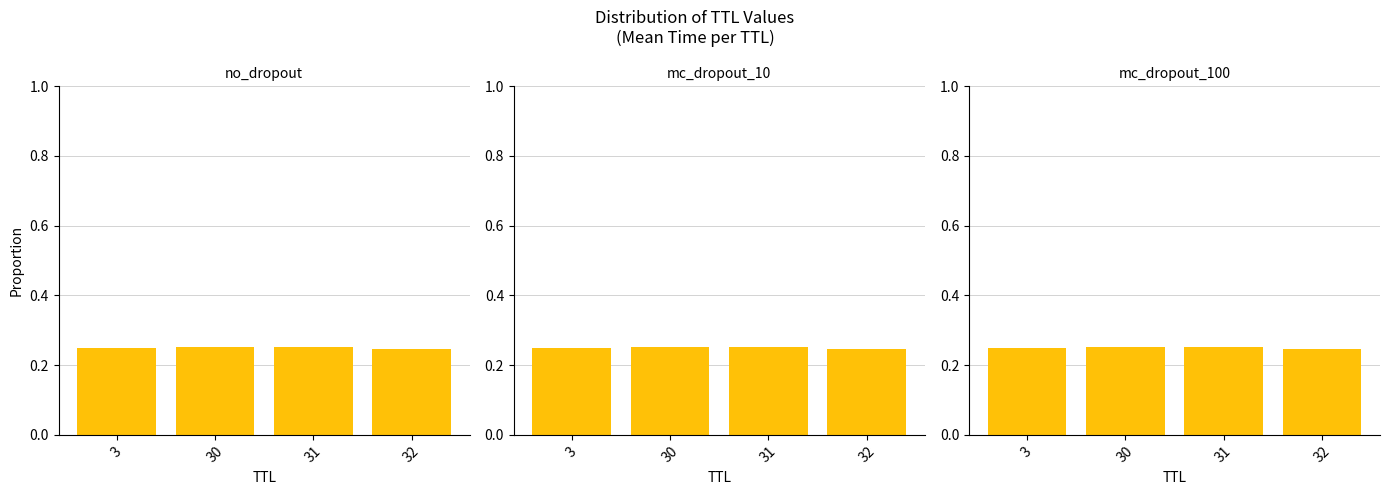

True or false: panel_1 has a value of 0.3 at 3.

True